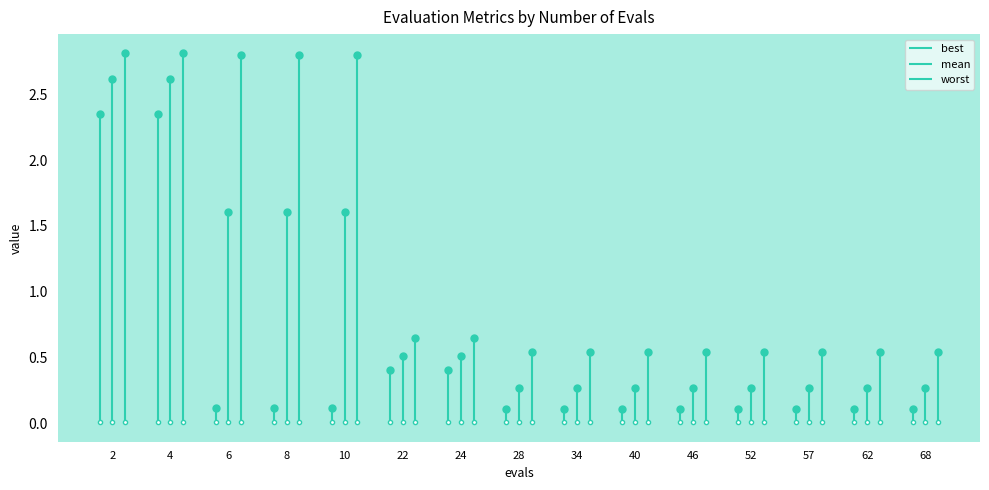

What is the difference between the maximum and second lowest values in the worst series?

2.3